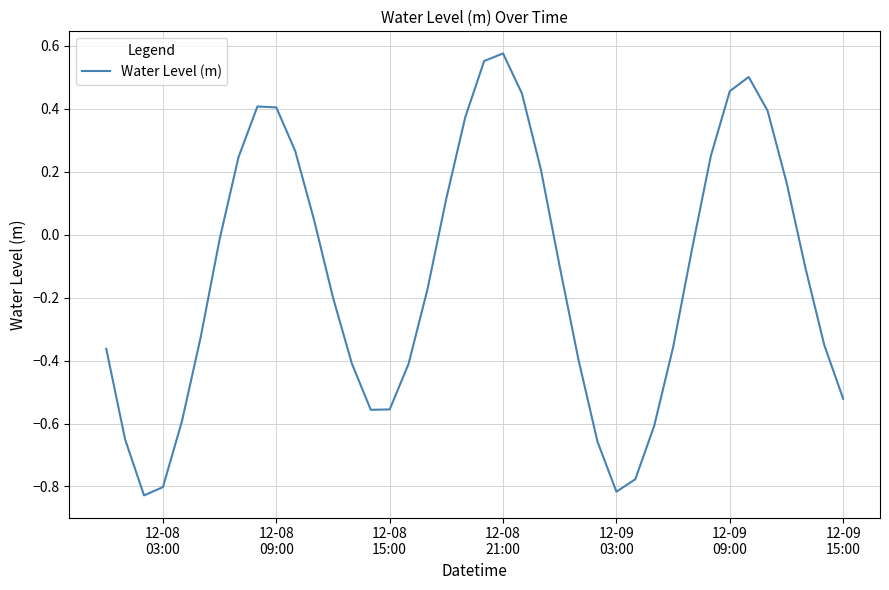

What is the difference between the maximum and minimum values?

1.4